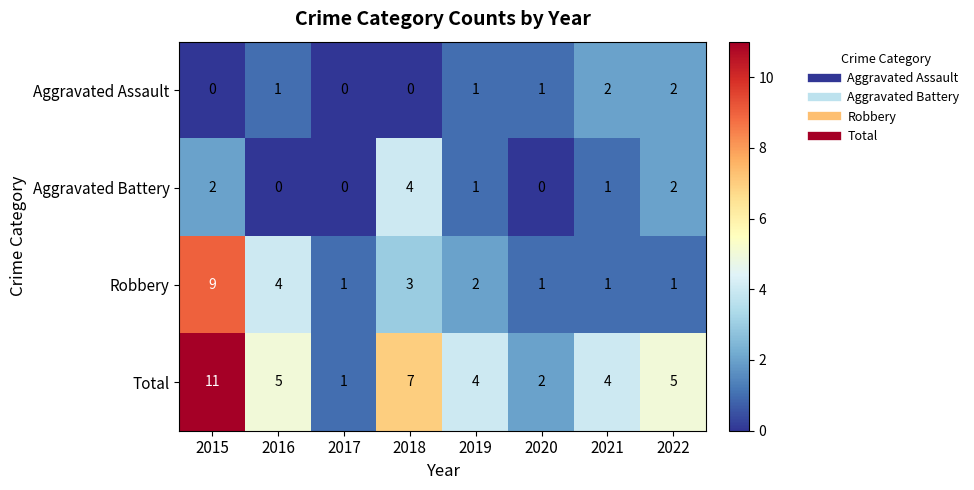

How many Total values are between 4 and 7?

5